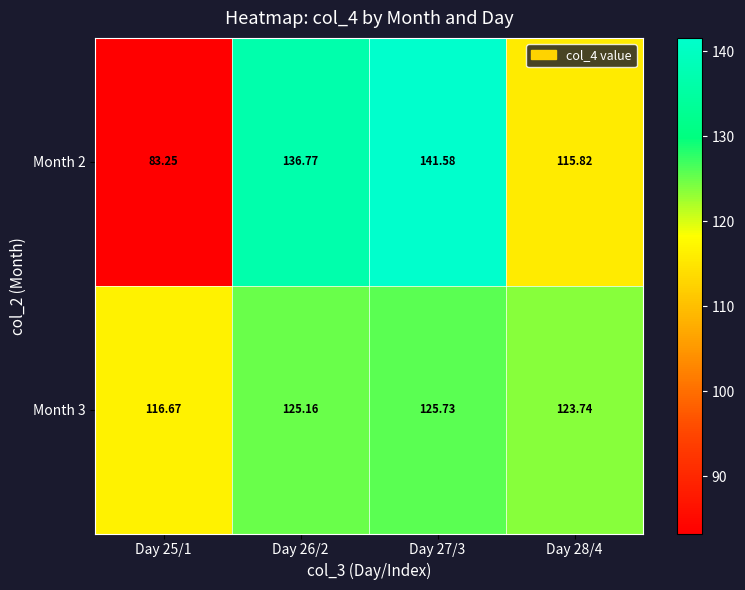

Is the value of Month 3 at Day 25/1 greater than the value of Month 2 at Day 25/1?

Yes